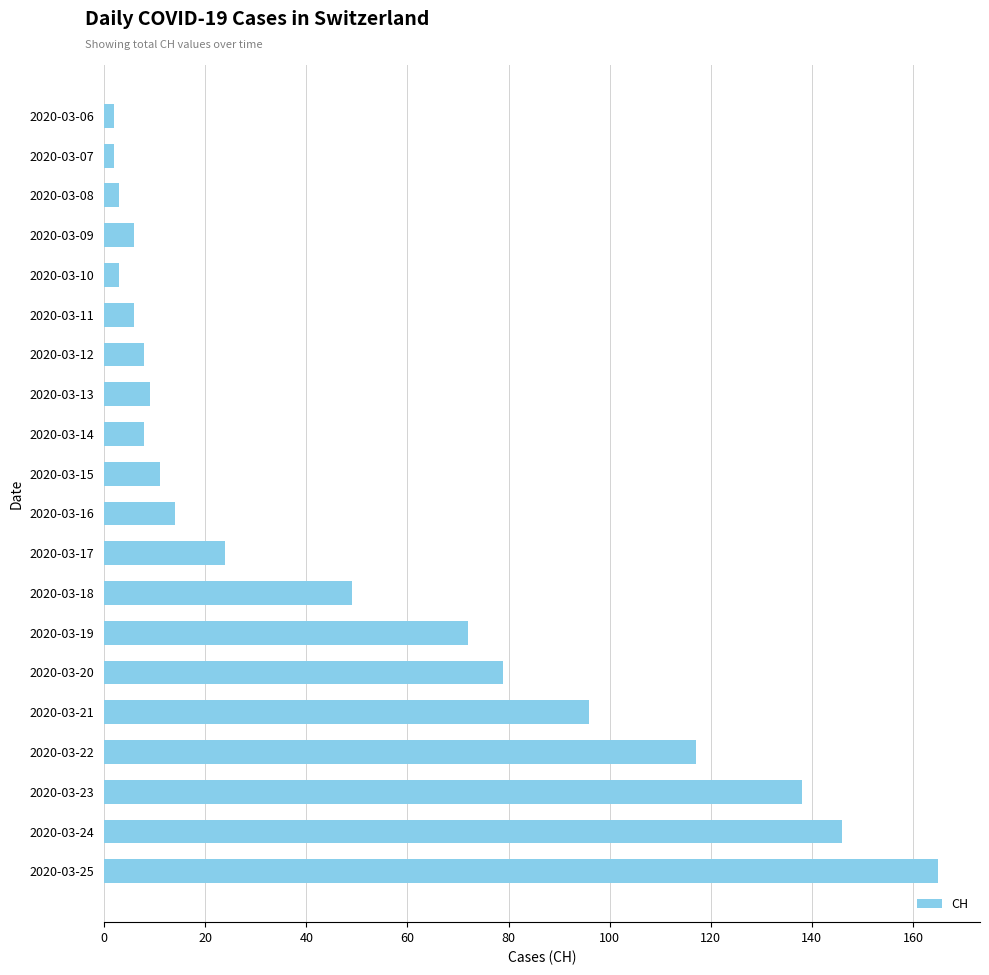

Reading bottom to top, transcribe all the data shown in this chart.

2020-03-25=165	2020-03-24=146	2020-03-23=138	2020-03-22=117	2020-03-21=96	2020-03-20=79	2020-03-19=72	2020-03-18=49	2020-03-17=24	2020-03-16=14	2020-03-15=11	2020-03-14=8	2020-03-13=9	2020-03-12=8	2020-03-11=6	2020-03-10=3	2020-03-09=6	2020-03-08=3	2020-03-07=2	2020-03-06=2